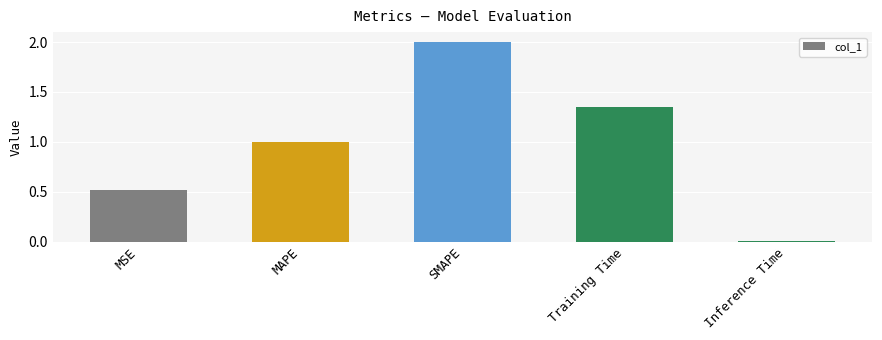

Approximately how many times larger is the value at MSE compared to SMAPE?

0.3